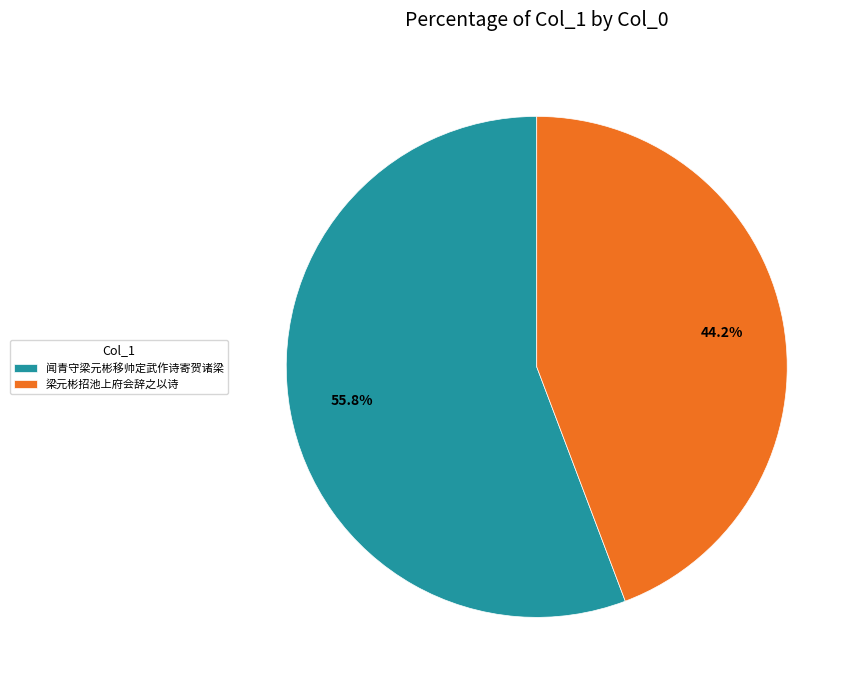

Rank the categories by value from highest to lowest.

闻青守梁元彬移帅定武作诗寄贺诸梁, 梁元彬招池上府会辞之以诗